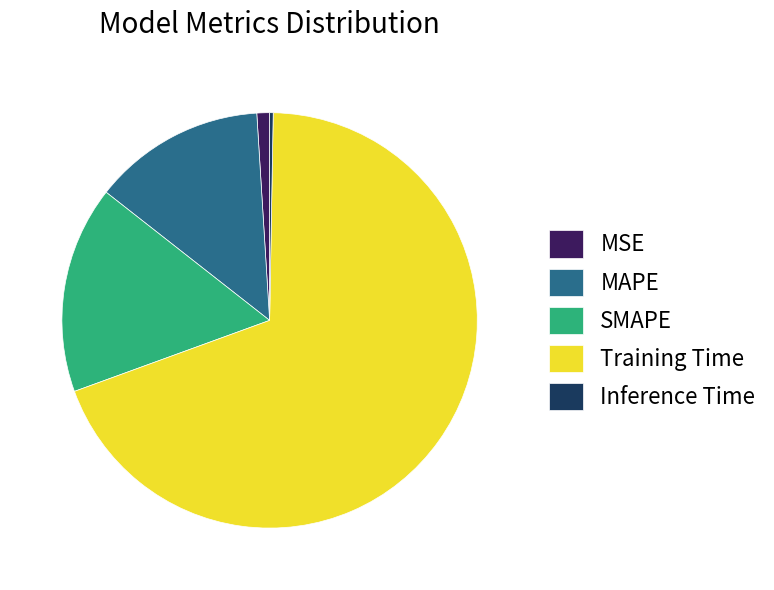

Is the sum of SMAPE and Training Time greater than half?

Yes